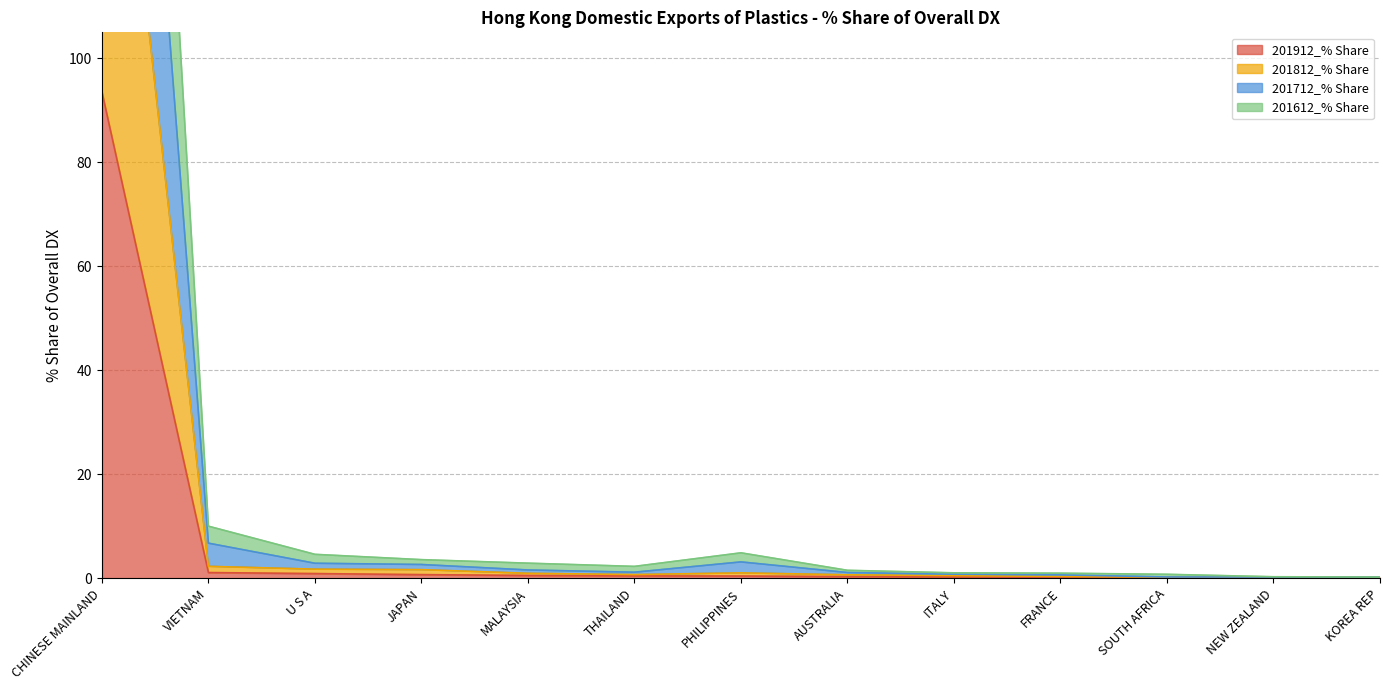

The value of 201912_% Share at CHINESE MAINLAND is 133.4. True or false?

False